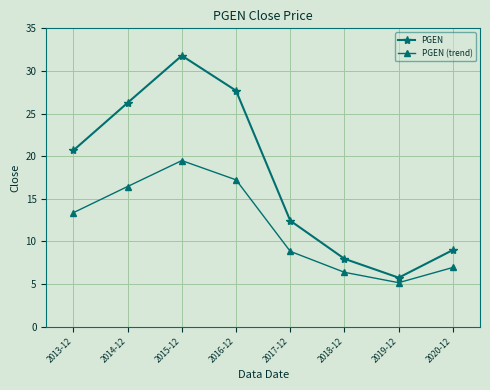

At how many categories does at least one series exceed 19?

4